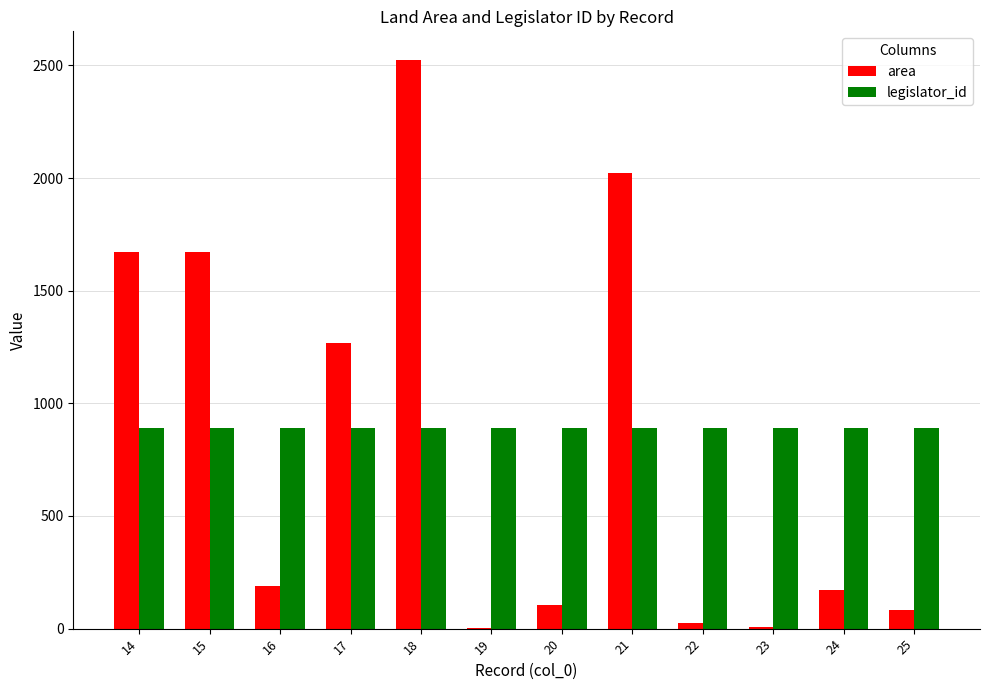

Which category has the highest value in the area series?

18